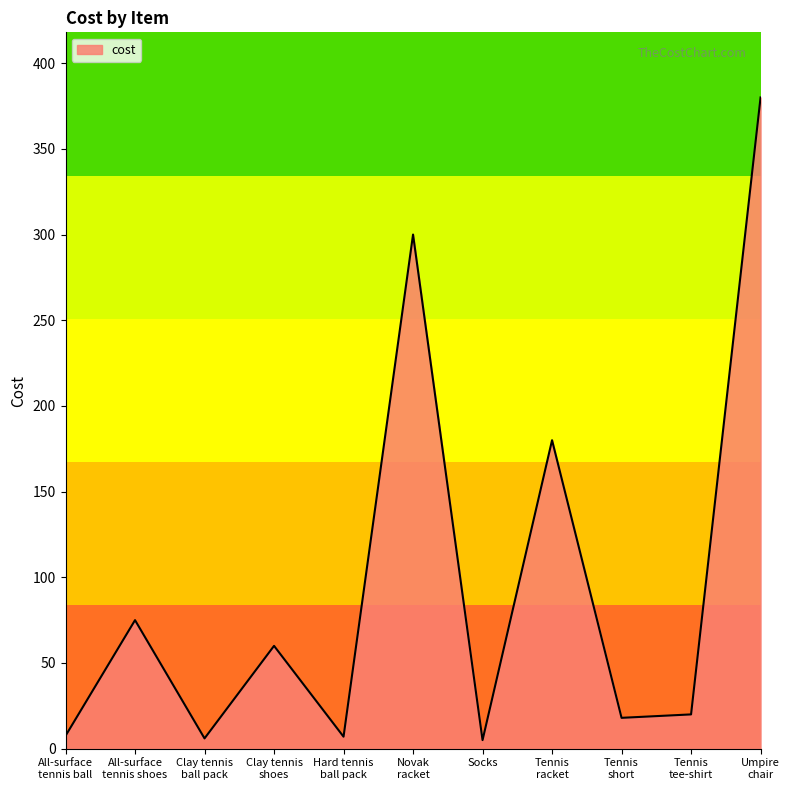

What is the difference between the values at Clay tennis
shoes and Tennis
short?

42.0